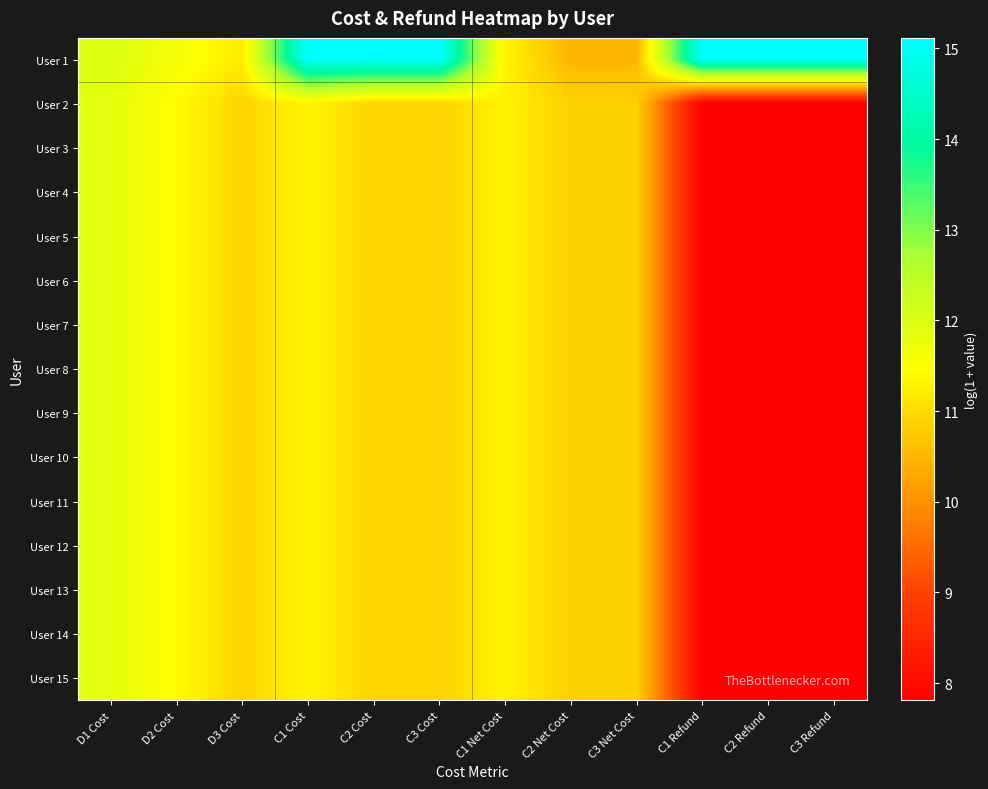

Reading left to right, what are all the values shown in this chart?

User 1: D1 Cost=12.0	D2 Cost=11.6	D3 Cost=11.2	C1 Cost=15.1	C2 Cost=15.1	C3 Cost=15.1	C1 Net Cost=11.3	C2 Net Cost=10.5	C3 Net Cost=10.5	C1 Refund=15.1	C2 Refund=15.1	C3 Refund=15.1
User 2: D1 Cost=11.9	D2 Cost=11.4	D3 Cost=10.9	C1 Cost=11.3	C2 Cost=10.9	C3 Cost=10.9	C1 Net Cost=11.3	C2 Net Cost=10.8	C3 Net Cost=10.8	C1 Refund=7.8	C2 Refund=7.8	C3 Refund=7.8
User 3: D1 Cost=11.9	D2 Cost=11.4	D3 Cost=10.9	C1 Cost=11.3	C2 Cost=10.9	C3 Cost=10.9	C1 Net Cost=11.3	C2 Net Cost=10.8	C3 Net Cost=10.8	C1 Refund=7.8	C2 Refund=7.8	C3 Refund=7.8
User 4: D1 Cost=11.9	D2 Cost=11.4	D3 Cost=10.9	C1 Cost=11.3	C2 Cost=10.9	C3 Cost=10.9	C1 Net Cost=11.3	C2 Net Cost=10.8	C3 Net Cost=10.8	C1 Refund=7.8	C2 Refund=7.8	C3 Refund=7.8
User 5: D1 Cost=11.9	D2 Cost=11.4	D3 Cost=10.9	C1 Cost=11.3	C2 Cost=10.9	C3 Cost=10.9	C1 Net Cost=11.3	C2 Net Cost=10.8	C3 Net Cost=10.8	C1 Refund=7.8	C2 Refund=7.8	C3 Refund=7.8
User 6: D1 Cost=11.9	D2 Cost=11.4	D3 Cost=10.9	C1 Cost=11.3	C2 Cost=10.9	C3 Cost=10.9	C1 Net Cost=11.3	C2 Net Cost=10.8	C3 Net Cost=10.8	C1 Refund=7.8	C2 Refund=7.8	C3 Refund=7.8
User 7: D1 Cost=11.9	D2 Cost=11.4	D3 Cost=10.9	C1 Cost=11.3	C2 Cost=10.9	C3 Cost=10.9	C1 Net Cost=11.3	C2 Net Cost=10.8	C3 Net Cost=10.8	C1 Refund=7.8	C2 Refund=7.8	C3 Refund=7.8
User 8: D1 Cost=11.9	D2 Cost=11.4	D3 Cost=10.9	C1 Cost=11.3	C2 Cost=10.9	C3 Cost=10.9	C1 Net Cost=11.3	C2 Net Cost=10.8	C3 Net Cost=10.8	C1 Refund=7.8	C2 Refund=7.8	C3 Refund=7.8
User 9: D1 Cost=11.9	D2 Cost=11.4	D3 Cost=10.9	C1 Cost=11.3	C2 Cost=10.9	C3 Cost=10.9	C1 Net Cost=11.3	C2 Net Cost=10.8	C3 Net Cost=10.8	C1 Refund=7.8	C2 Refund=7.8	C3 Refund=7.8
User 10: D1 Cost=11.9	D2 Cost=11.4	D3 Cost=10.9	C1 Cost=11.3	C2 Cost=10.9	C3 Cost=10.9	C1 Net Cost=11.3	C2 Net Cost=10.8	C3 Net Cost=10.8	C1 Refund=7.8	C2 Refund=7.8	C3 Refund=7.8
User 11: D1 Cost=11.9	D2 Cost=11.4	D3 Cost=10.9	C1 Cost=11.3	C2 Cost=10.9	C3 Cost=10.9	C1 Net Cost=11.3	C2 Net Cost=10.8	C3 Net Cost=10.8	C1 Refund=7.8	C2 Refund=7.8	C3 Refund=7.8
User 12: D1 Cost=11.9	D2 Cost=11.4	D3 Cost=10.9	C1 Cost=11.3	C2 Cost=10.9	C3 Cost=10.9	C1 Net Cost=11.3	C2 Net Cost=10.8	C3 Net Cost=10.8	C1 Refund=7.8	C2 Refund=7.8	C3 Refund=7.8
User 13: D1 Cost=11.9	D2 Cost=11.4	D3 Cost=10.9	C1 Cost=11.3	C2 Cost=10.9	C3 Cost=10.9	C1 Net Cost=11.3	C2 Net Cost=10.8	C3 Net Cost=10.8	C1 Refund=7.8	C2 Refund=7.8	C3 Refund=7.8
User 14: D1 Cost=11.9	D2 Cost=11.4	D3 Cost=10.9	C1 Cost=11.3	C2 Cost=10.9	C3 Cost=10.9	C1 Net Cost=11.3	C2 Net Cost=10.8	C3 Net Cost=10.8	C1 Refund=7.8	C2 Refund=7.8	C3 Refund=7.8
User 15: D1 Cost=11.9	D2 Cost=11.4	D3 Cost=10.9	C1 Cost=11.3	C2 Cost=10.9	C3 Cost=10.9	C1 Net Cost=11.3	C2 Net Cost=10.8	C3 Net Cost=10.8	C1 Refund=7.8	C2 Refund=7.8	C3 Refund=7.8